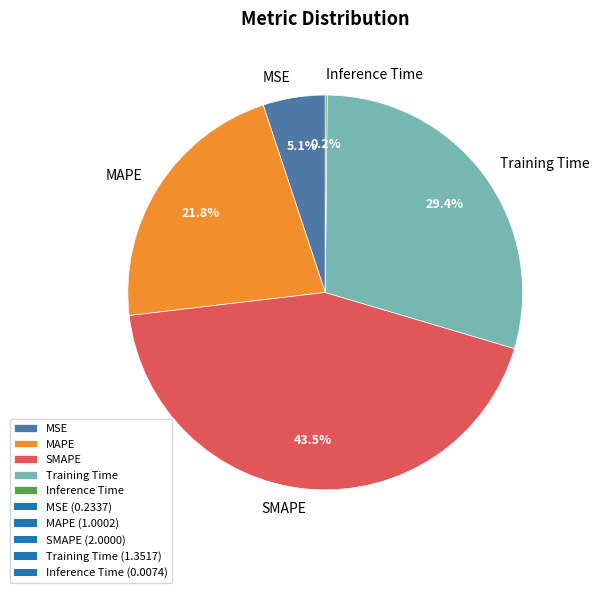

Combined, what portion of the pie is Training Time and MAPE?

51.2%